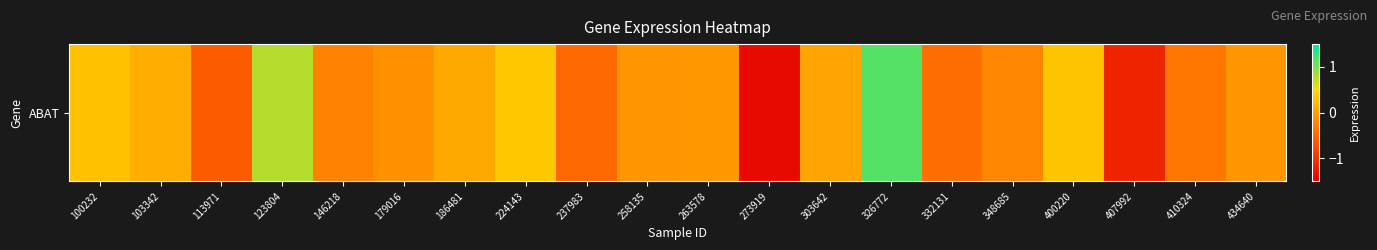

How many distinct data groups are displayed?

1